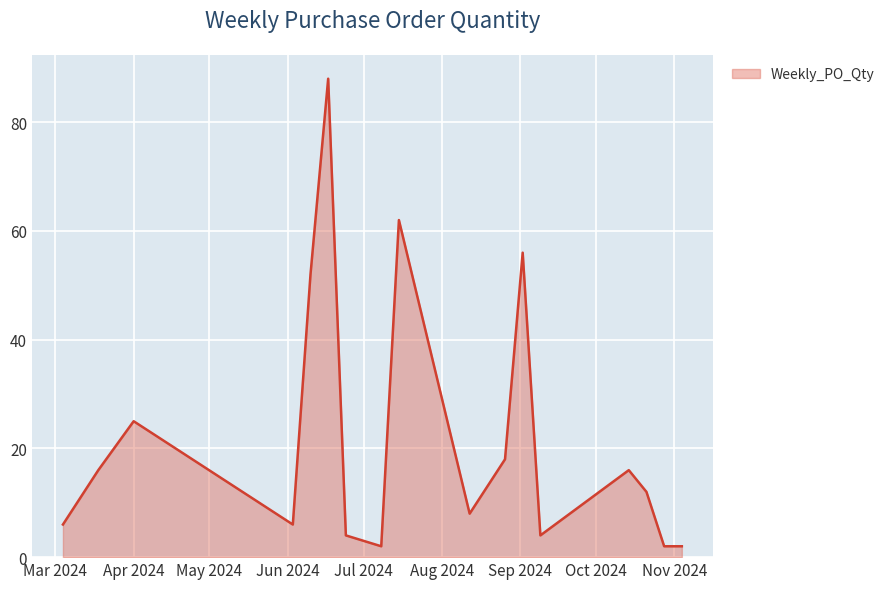

Reading right to left, what are all the values shown in this chart?

2	2	12	16	4	56	18	8	62	2	4	88	52	6	25	16	6